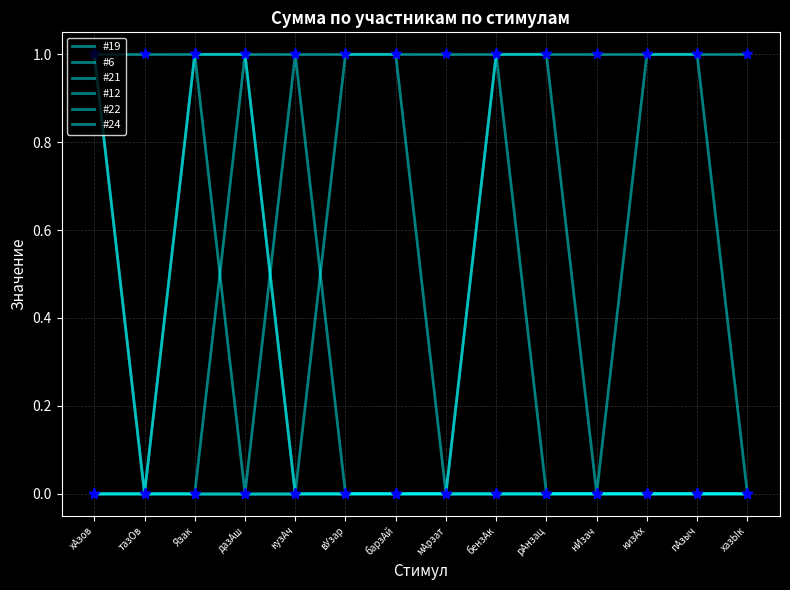

The value of #19 at вУзар is 0. True or false?

True